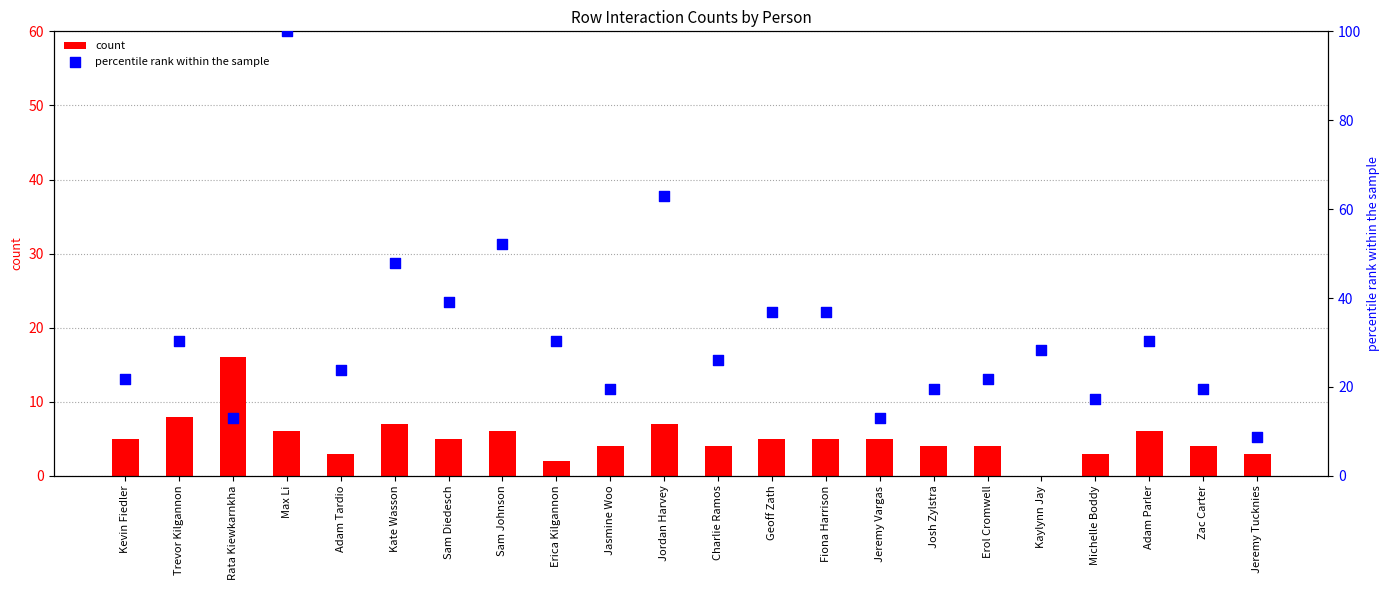

What are all the series names shown in the legend?

count, percentile rank within the sample